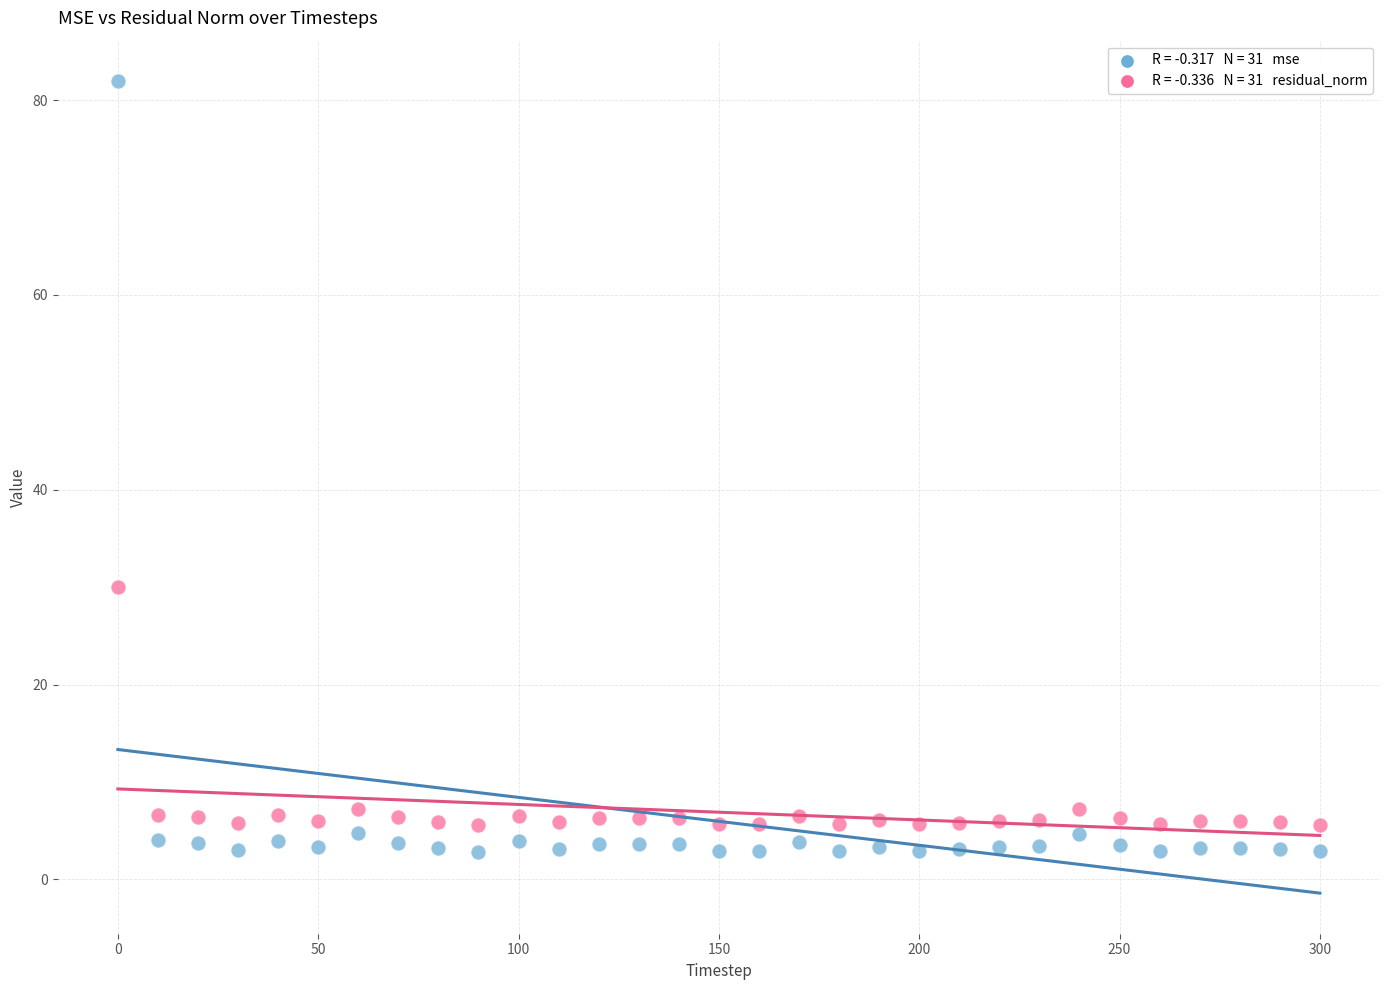

Across all data points, what is the range of X values (max minus min)?

300.0